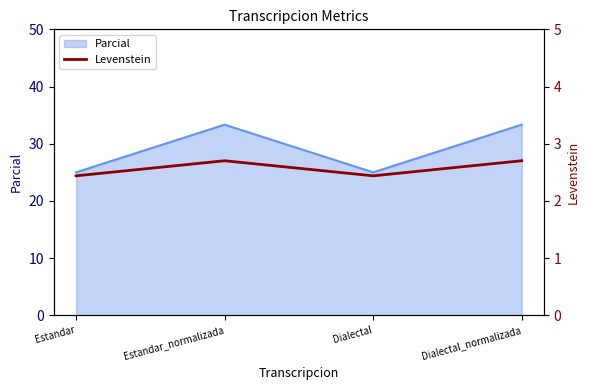

Is it true that Parcial equals 21.3 at Estandar_normalizada?

False